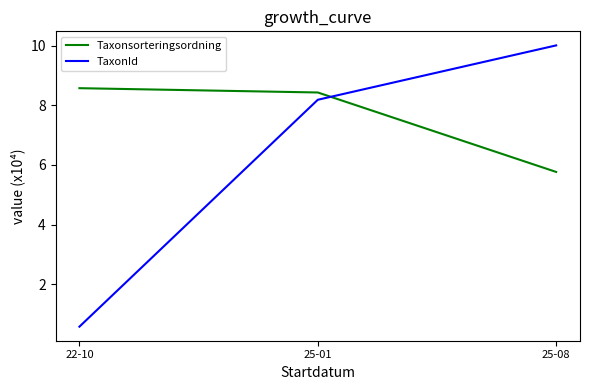

The TaxonId series shows 0.6 at 22-10. True or false?

True